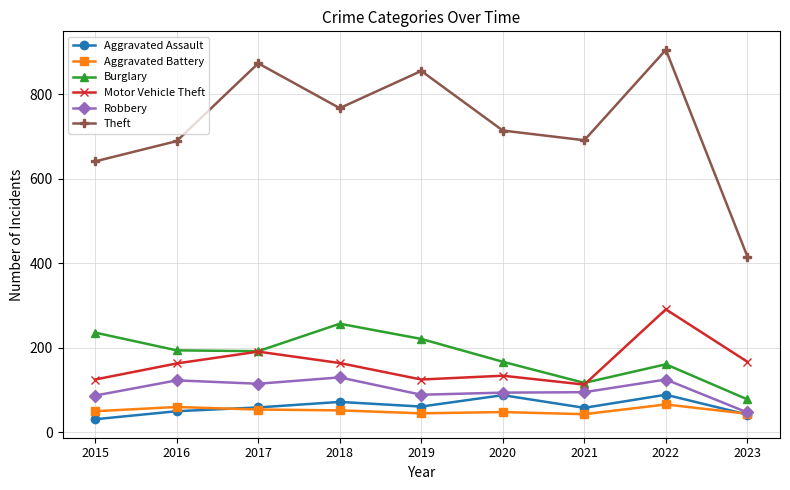

The value of Theft at 2021 is 969. True or false?

False